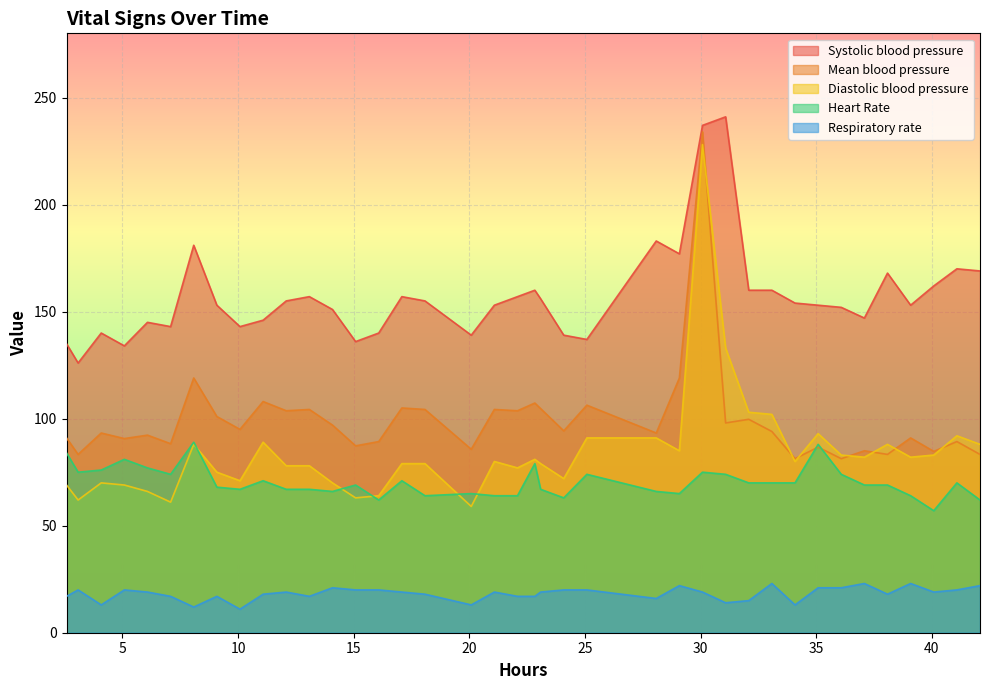

Which series has the largest total across all categories?

Systolic blood pressure